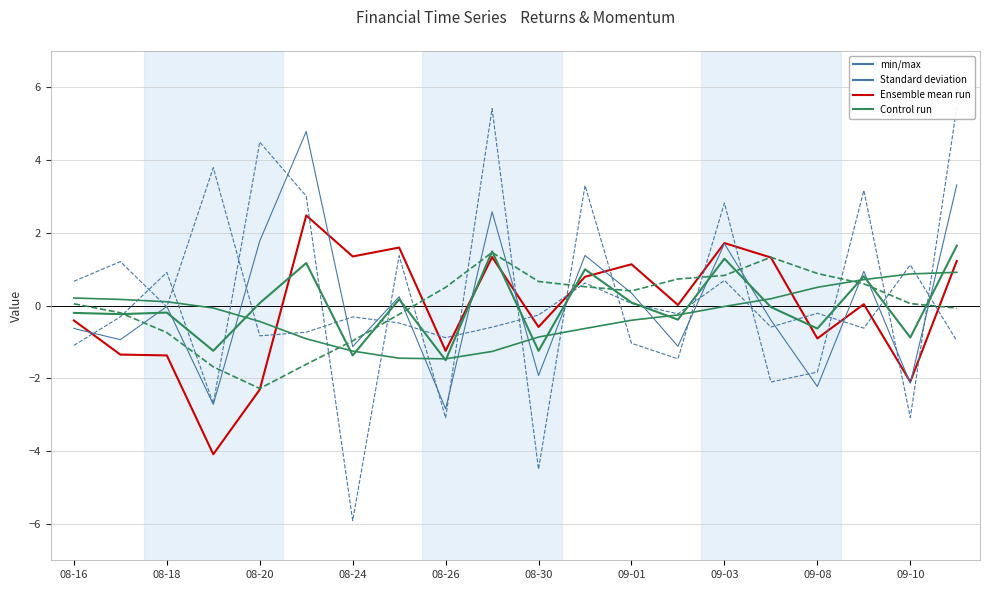

What is the total value across all series at 08-26?

-9.0